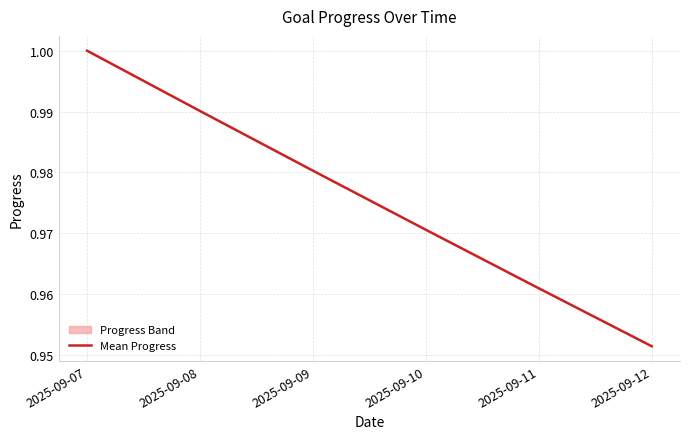

What is the sum of the values at 2025-09-08 and 2025-09-12?

1.9